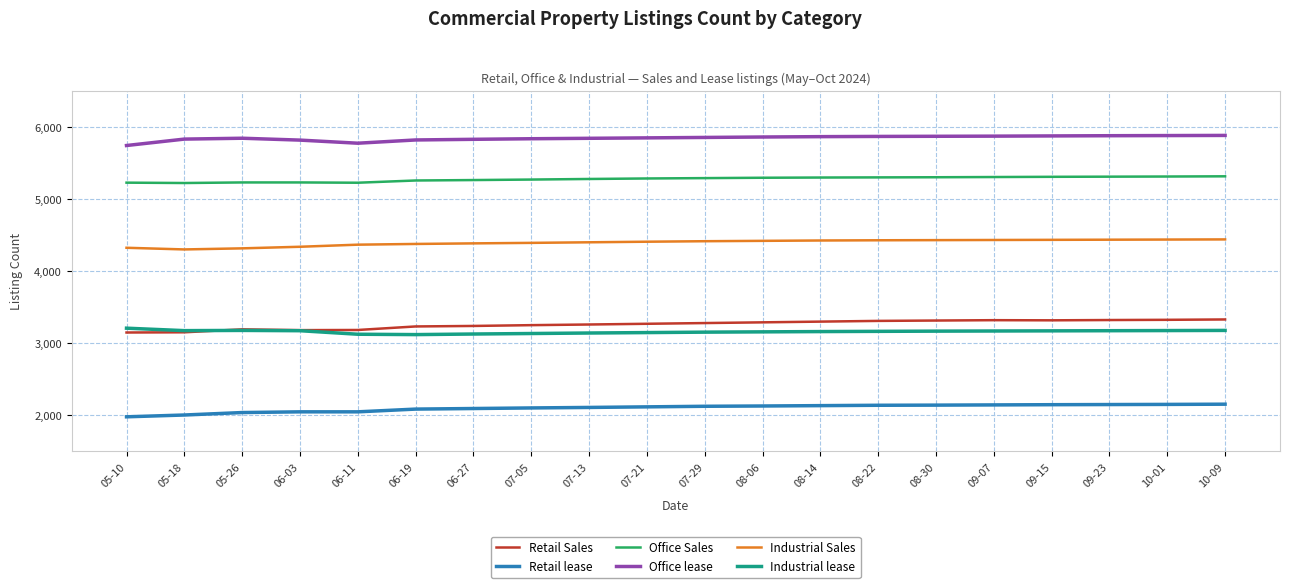

What is the spread (max minus min) of values at 09-15?

3727